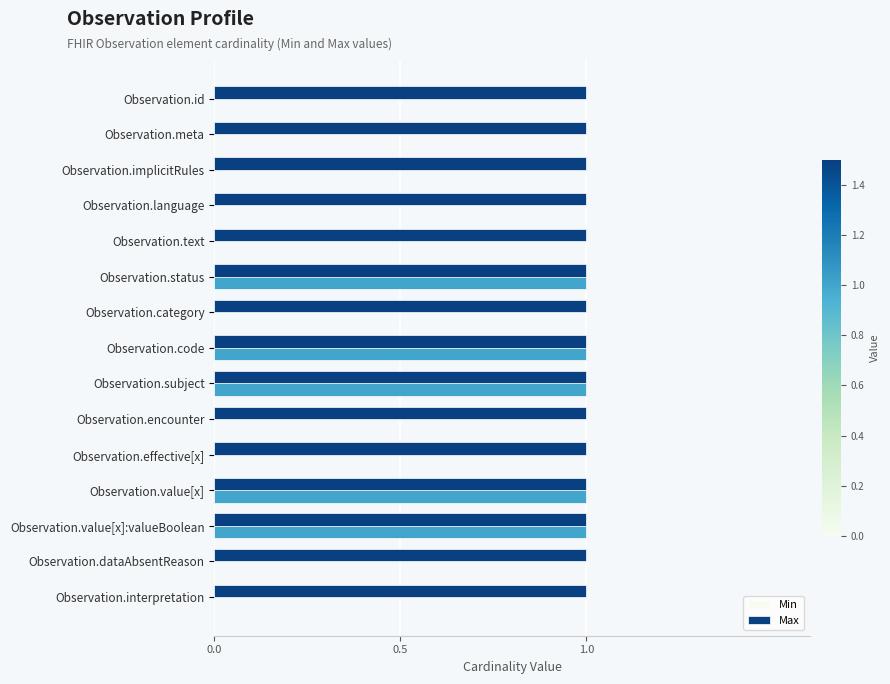

Which series has the largest total across all categories?

Max